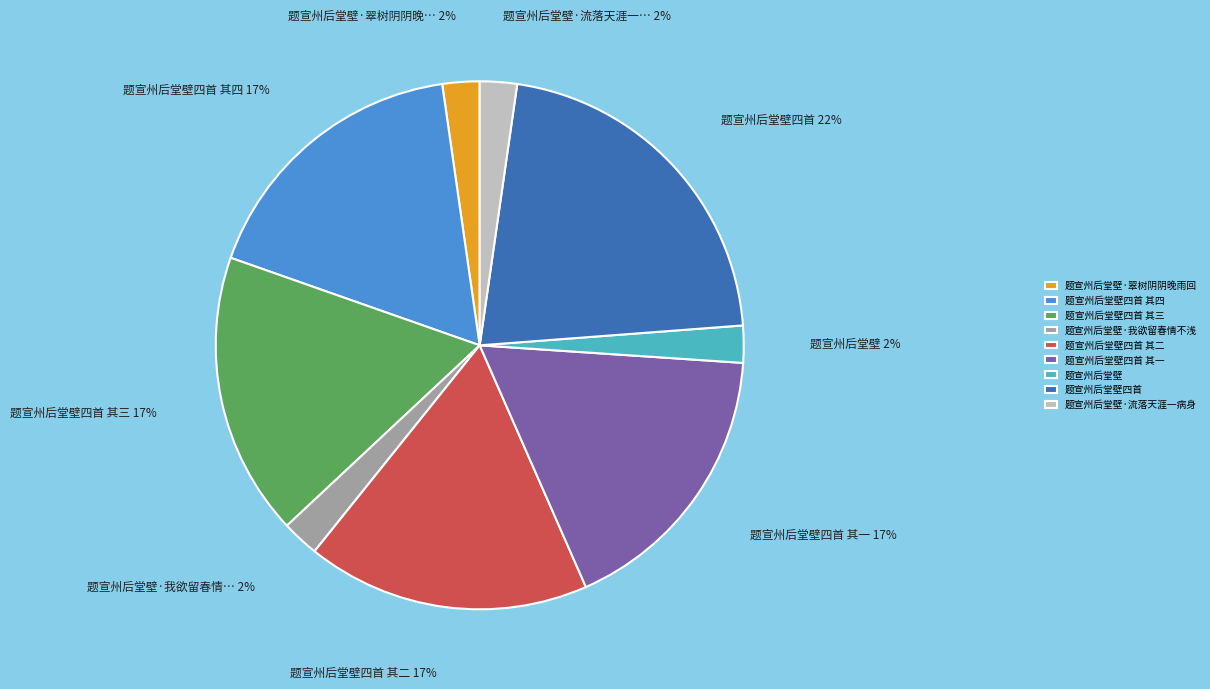

Which slice is the largest?

题宣州后堂壁四首